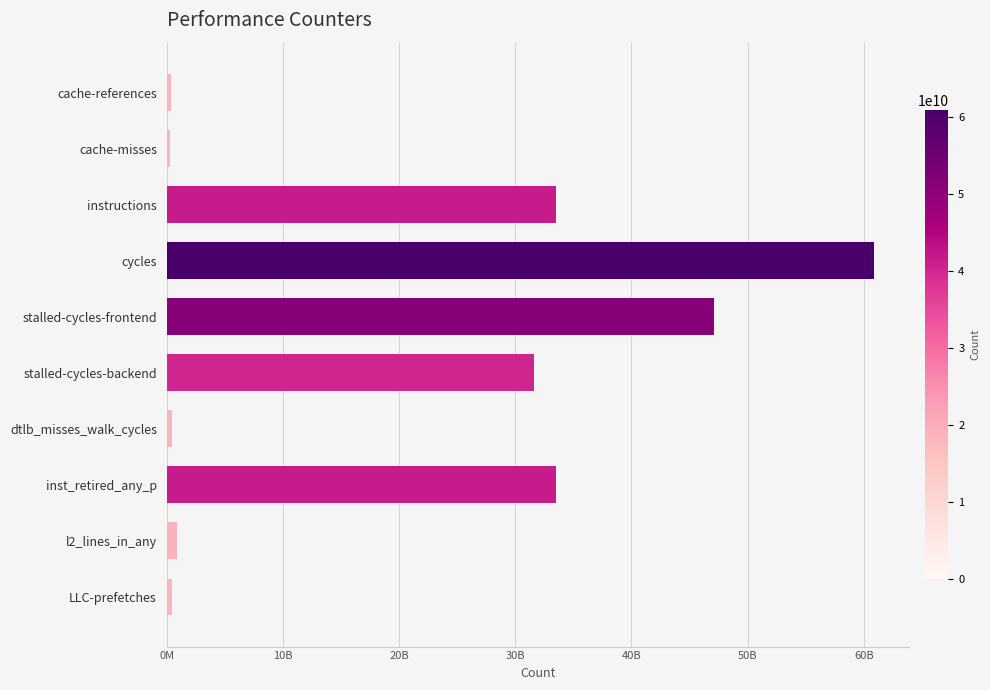

Reading right to left, extract all data points from this chart.

474736121	880275496	33549864953	420114596	31633595638	47143018871	60883658018	33504181812	246820890	408799724